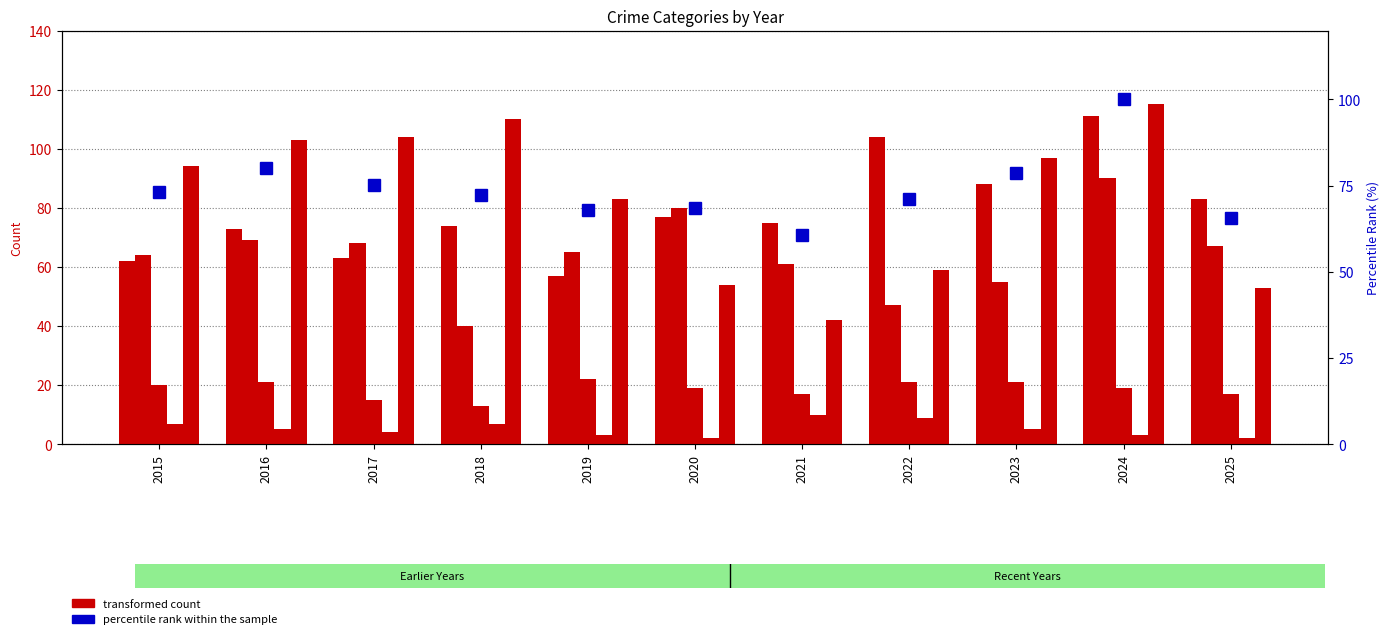

What is the value of the Robbery bar at the 11th from the left?

53.0